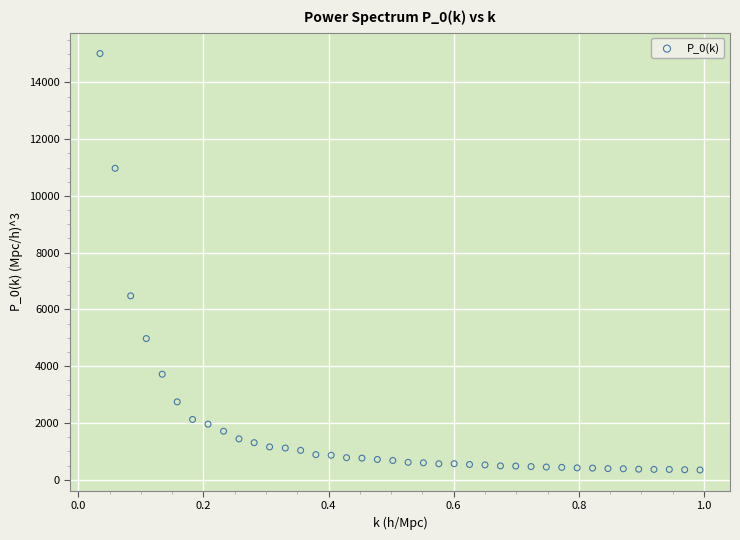

What Y value in the scatter plot is closest to 7681?

6480.3